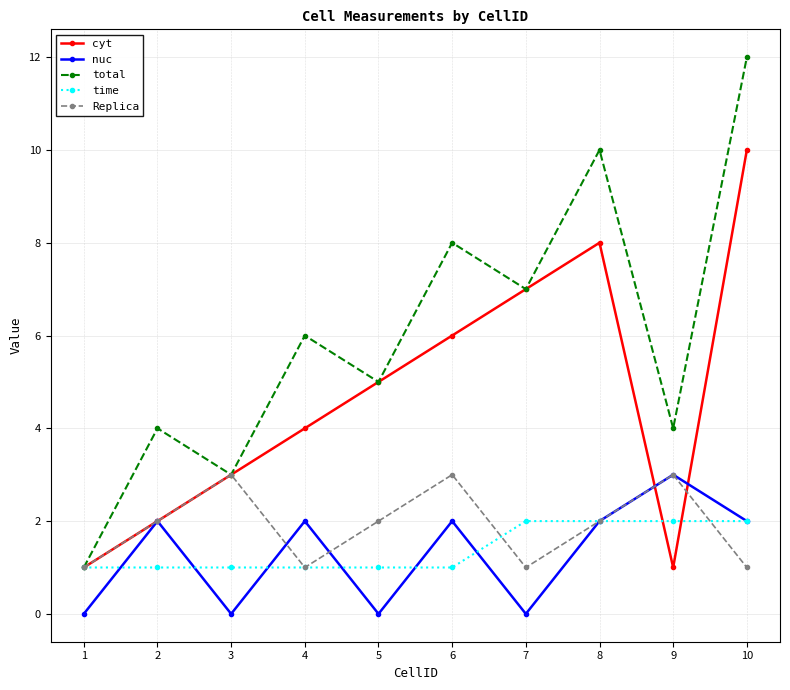

Reading left to right, extract all data points from this chart.

cyt: 1=1	2=2	3=3	4=4	5=5	6=6	7=7	8=8	9=1	10=10
nuc: 1=0	2=2	3=0	4=2	5=0	6=2	7=0	8=2	9=3	10=2
total: 1=1	2=4	3=3	4=6	5=5	6=8	7=7	8=10	9=4	10=12
time: 1=1	2=1	3=1	4=1	5=1	6=1	7=2	8=2	9=2	10=2
Replica: 1=1	2=2	3=3	4=1	5=2	6=3	7=1	8=2	9=3	10=1